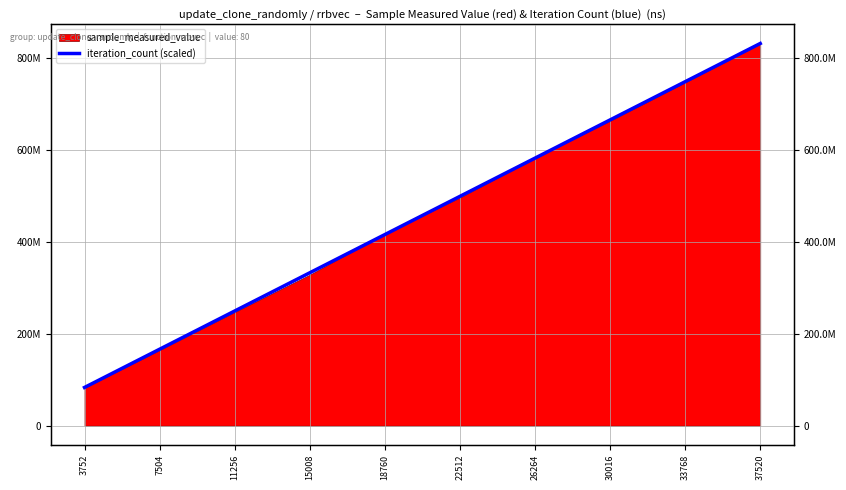

How many lines are shown in the chart?

1